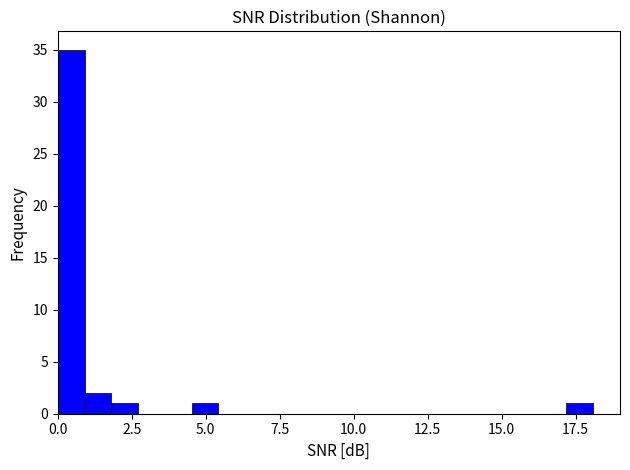

Read against the x-axis, roughly where is the centre of the tallest bar?

0.5